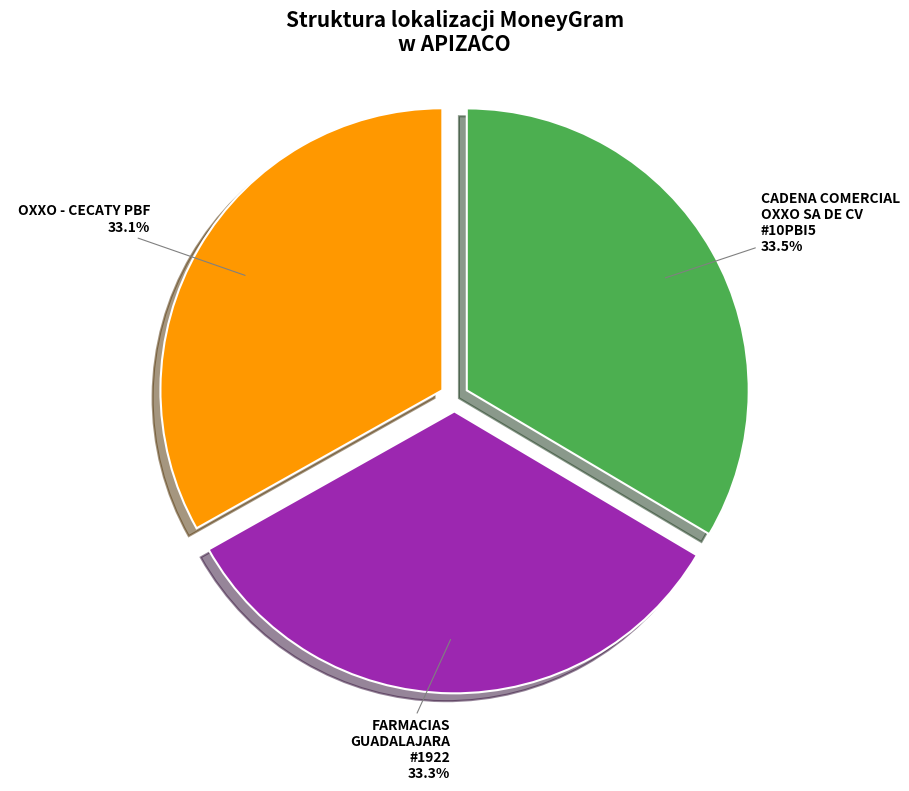

Is there a majority slice in this chart?

No